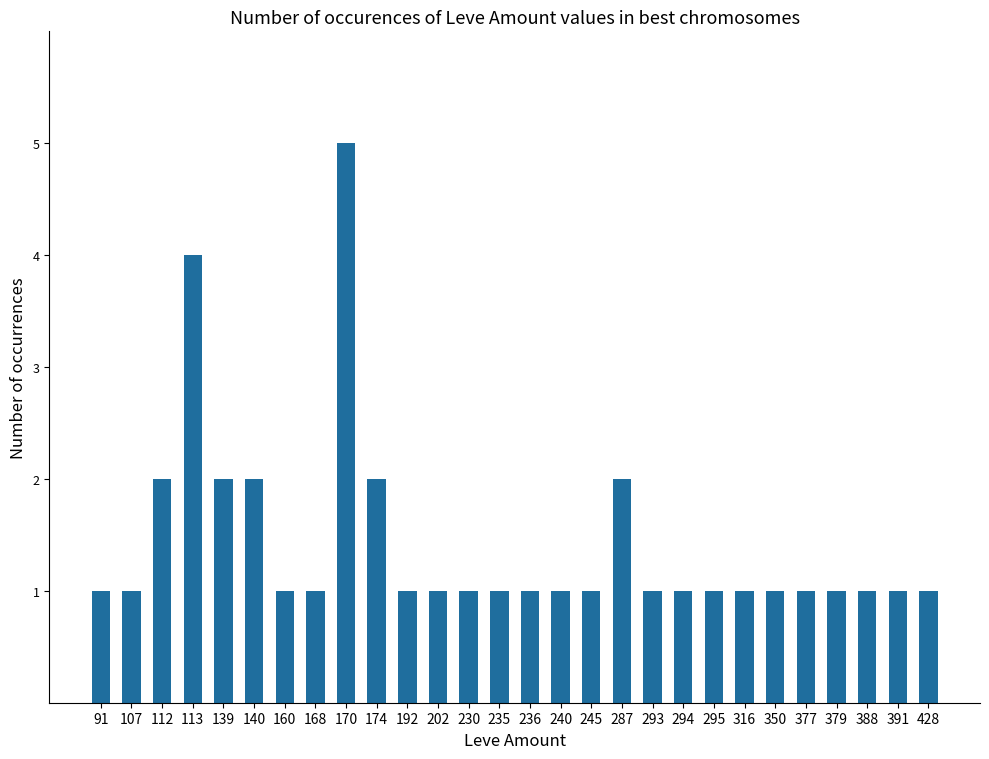

What is the difference between the values at 350 and 113?

3